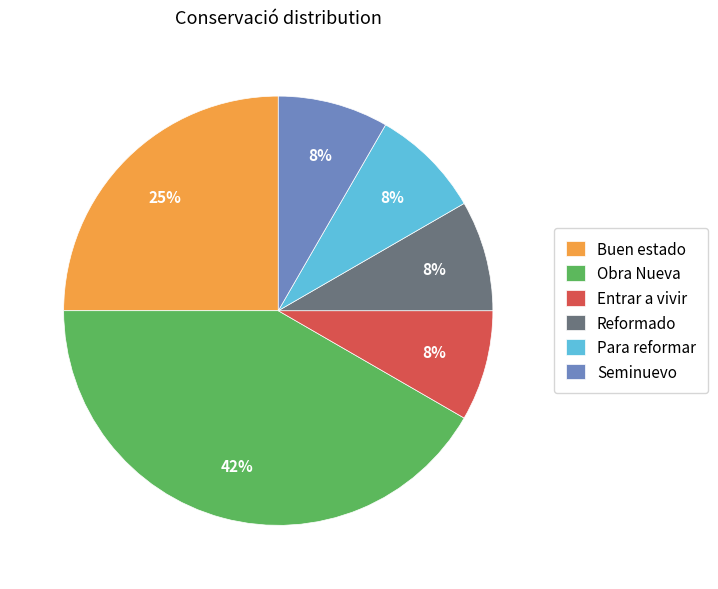

True or false: Seminuevo accounts for 8% of the total.

True